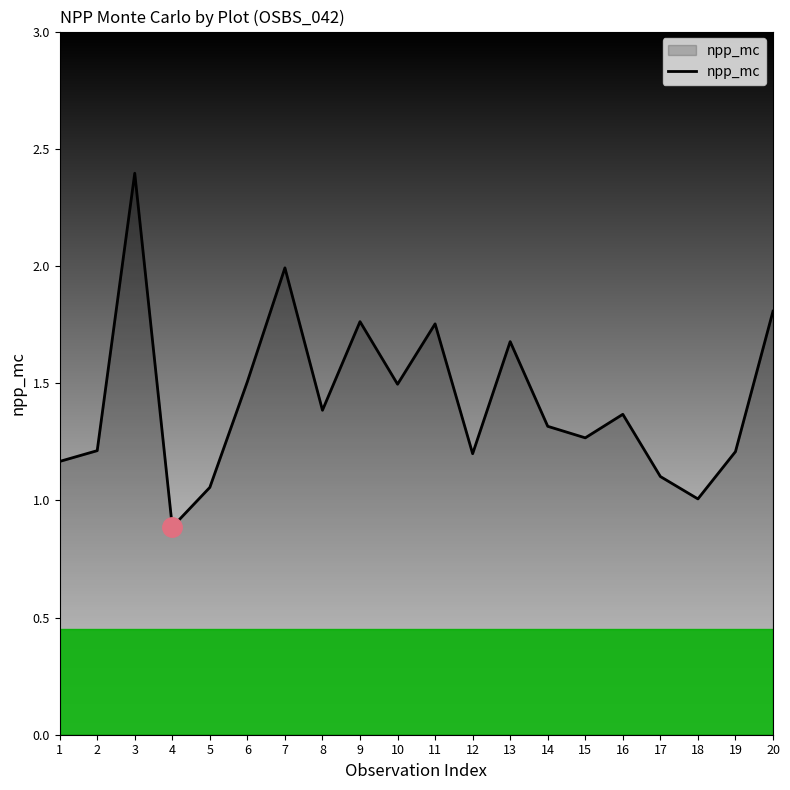

What is the difference between the values at 13 and 15?

0.4